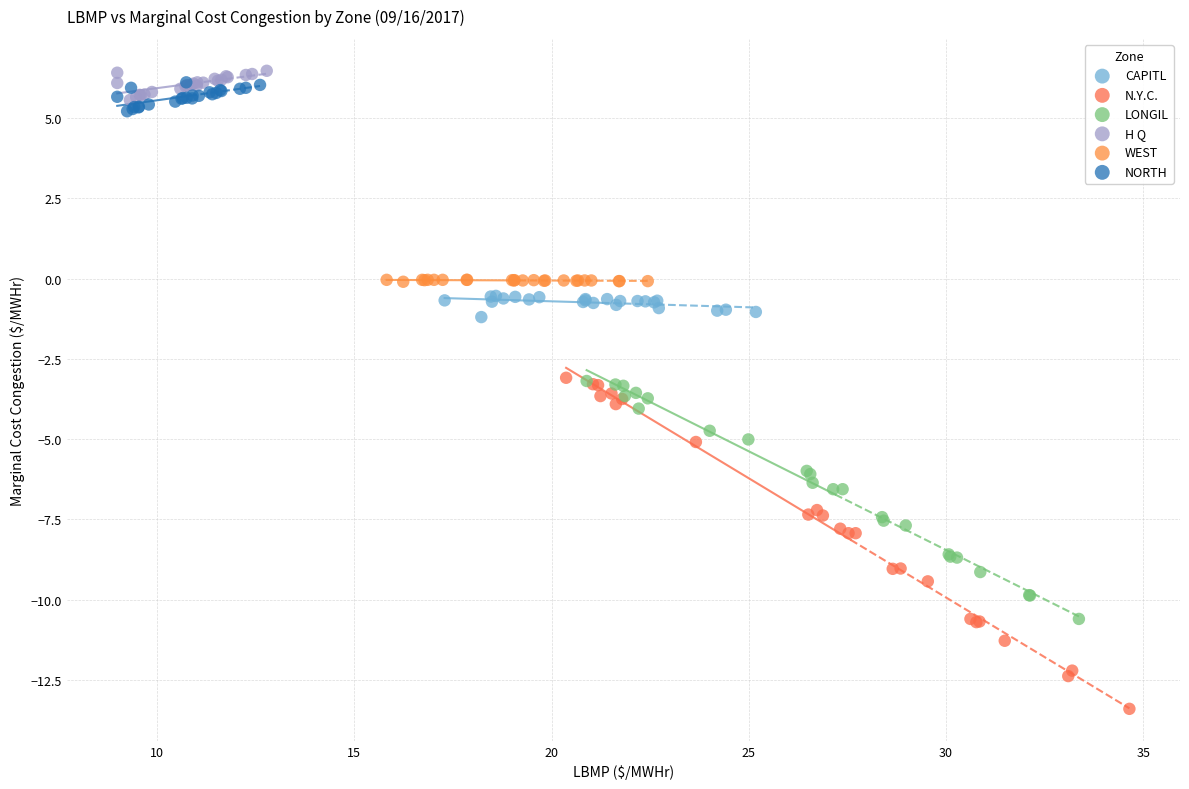

Which series contains the lowest Y value?

N.Y.C.